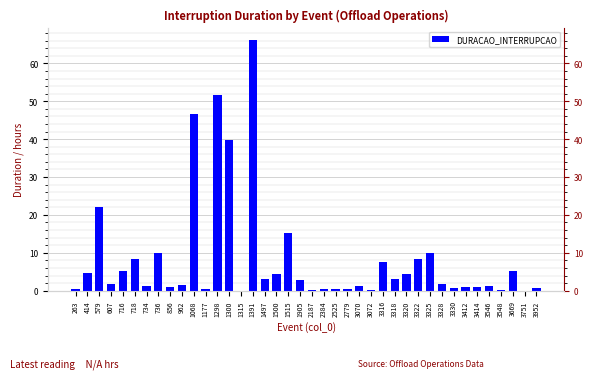

What is the sum of all values?

334.6